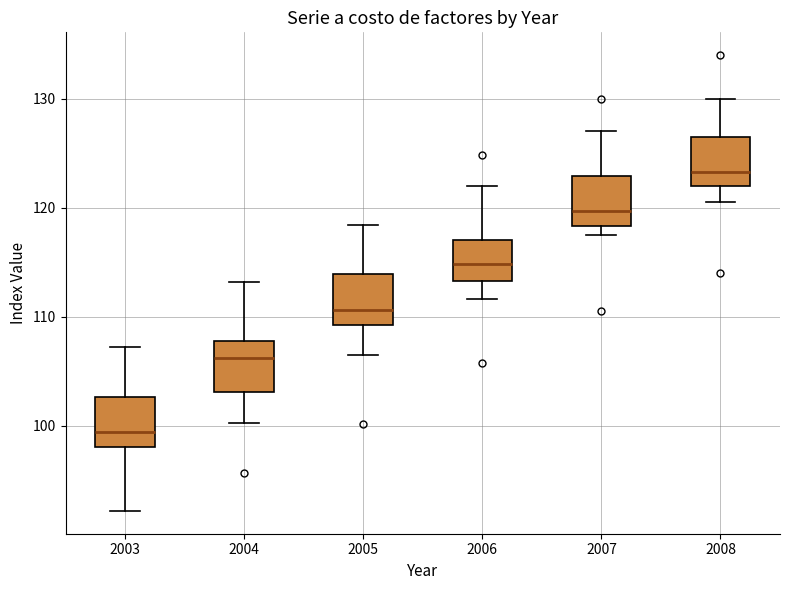

Where does the median line of the box at x = 2003 sit on the y-axis? The values are not printed on the chart, so give them approximately, as read against the axis.

99